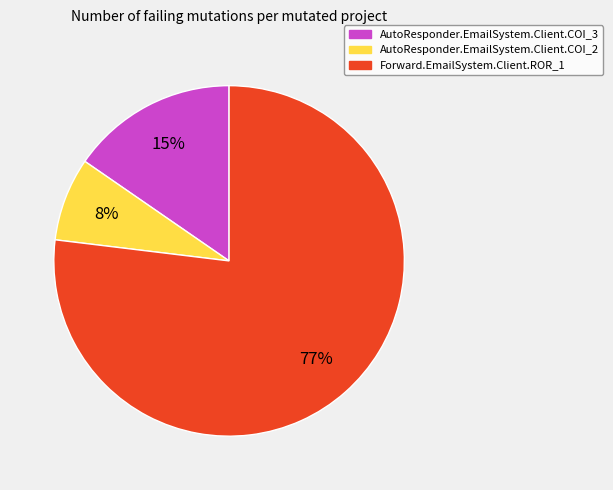

What percentage is the AutoResponder.EmailSystem.Client.COI_2 slice, to the nearest percent?

8%